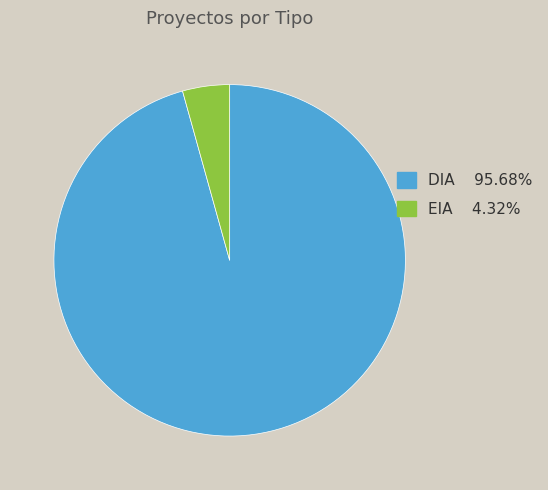

Which category has the smallest portion of the pie?

EIA